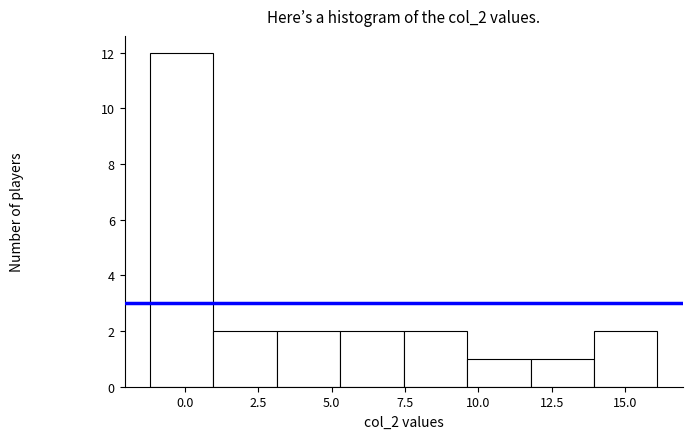

Which range on the x-axis has the tallest bar?

-1.0 to 1.0